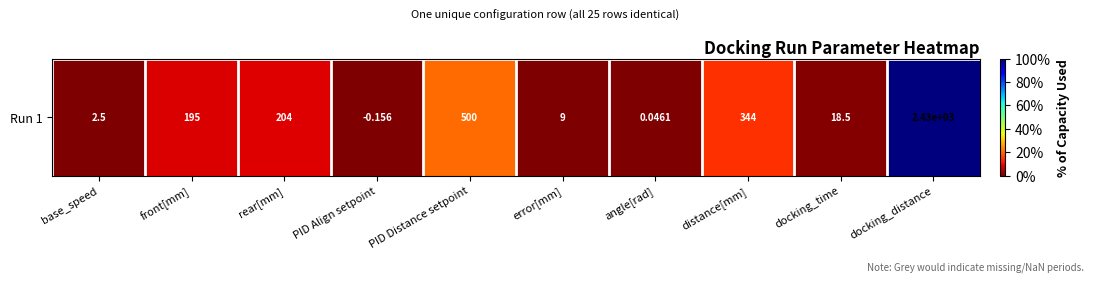

What is the change in value from rear[mm] to angle[rad]?

-0.1